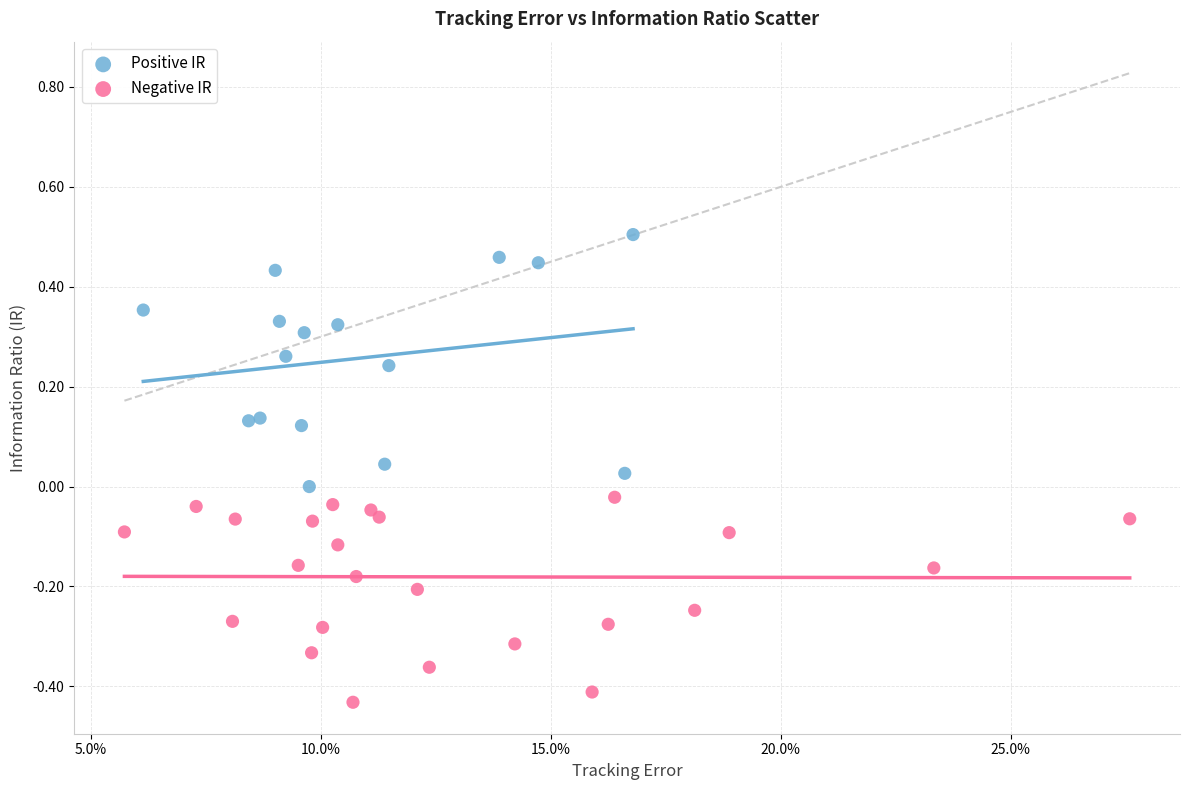

Which series contains the lowest Y value?

Negative IR